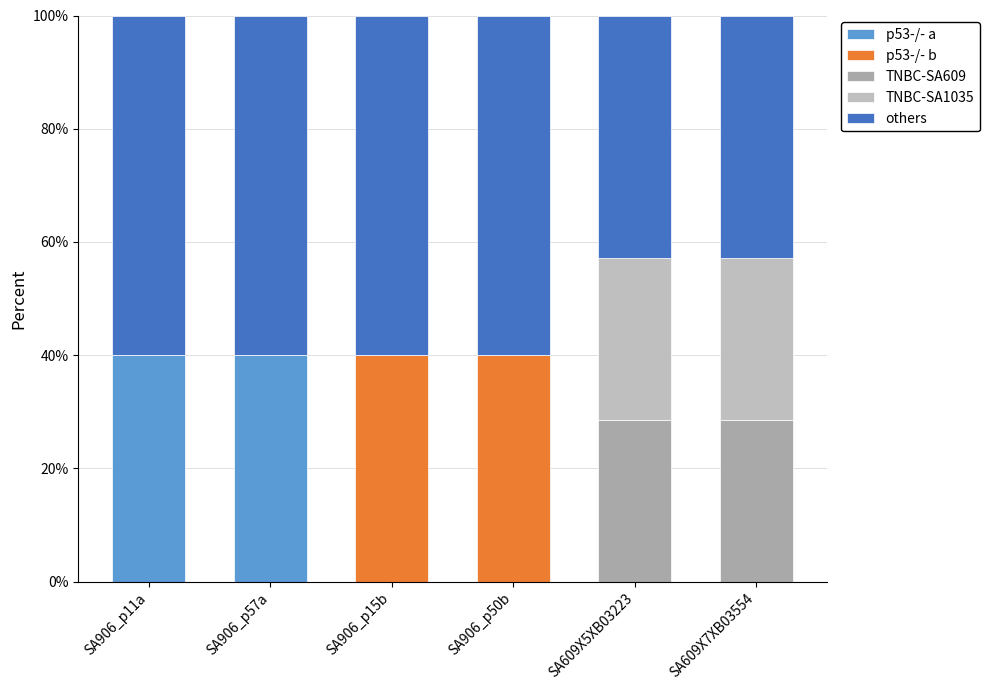

What is the label of the 6th bar from the right?

SA906_p11a